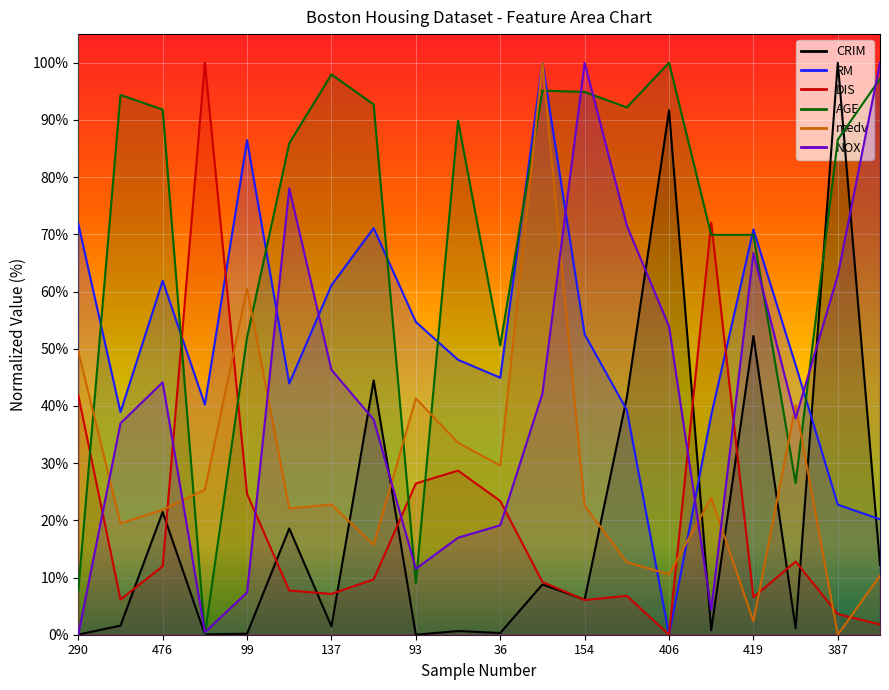

Between 93 and 210, which is larger?

210